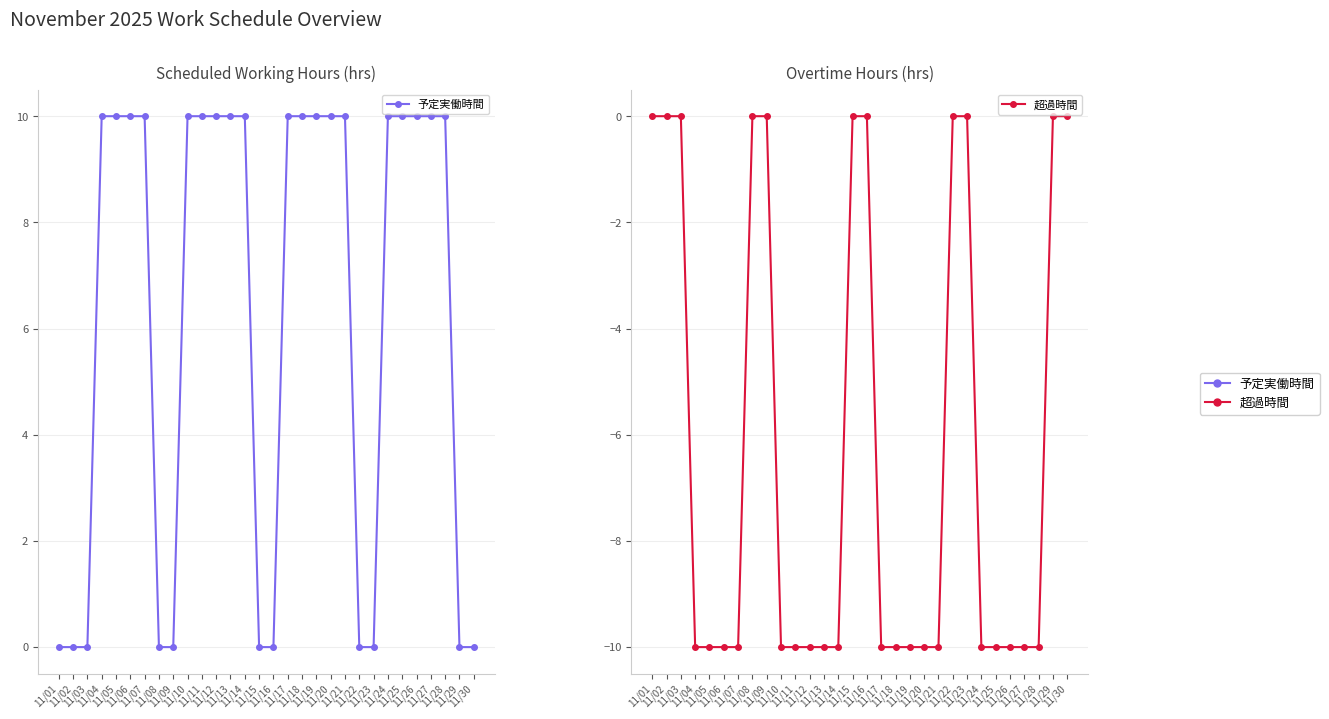

True or false: 予定実働時間 and 超過時間 intersect in this chart.

False